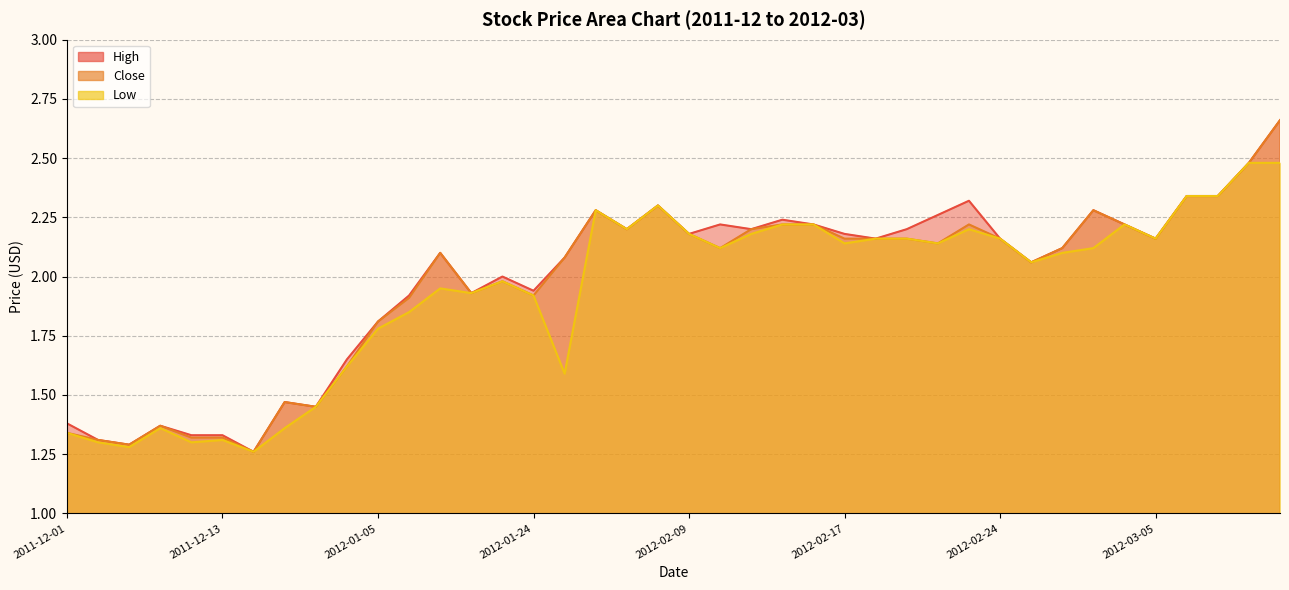

In Low, how many points are lower than both neighbors (excluding endpoints)?

11